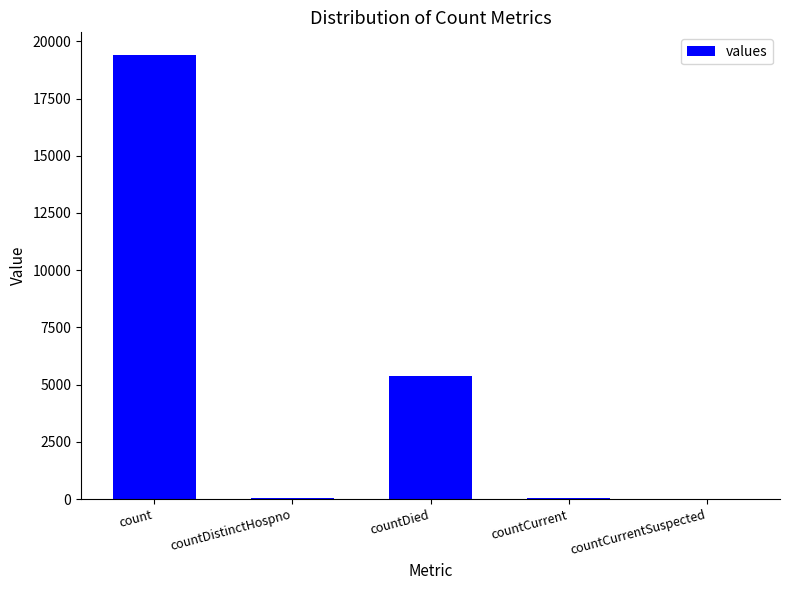

What is the greatest value displayed?

19420